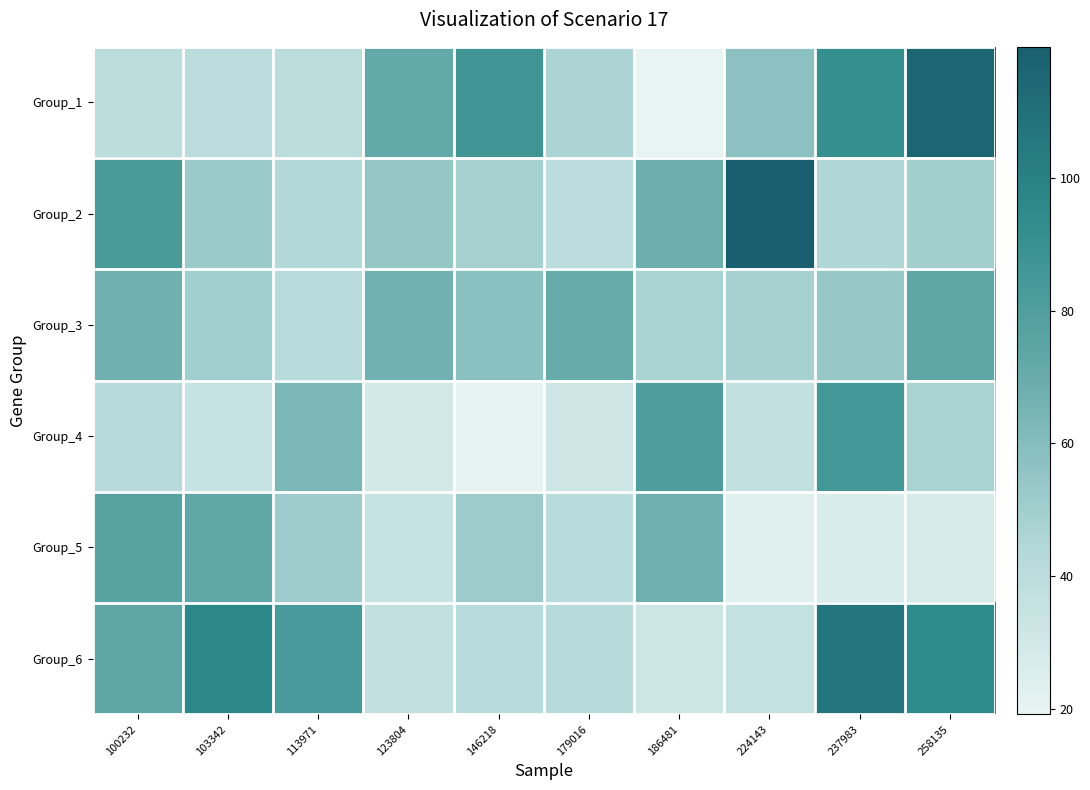

What is the total value across all series at 100232?

380.7